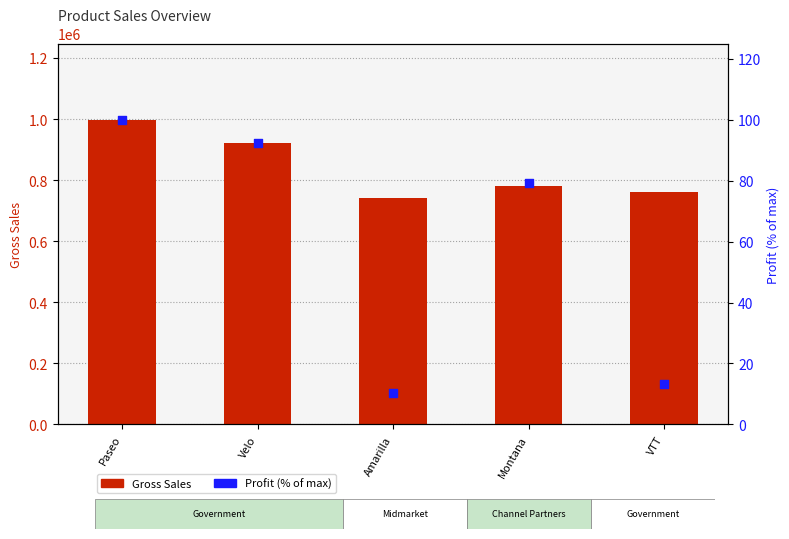

At how many categories does at least one series exceed 112485?

5